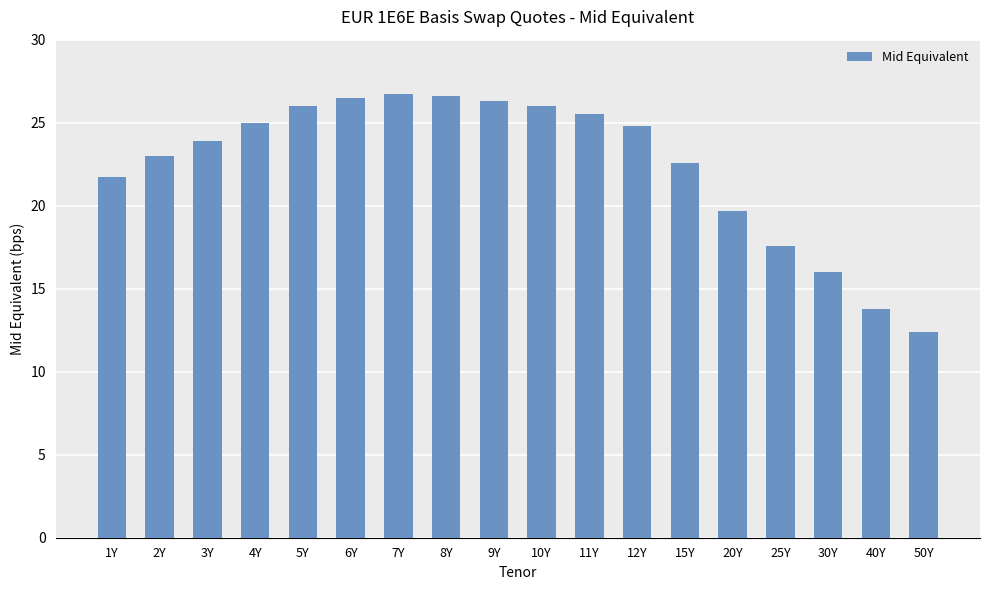

Are the bars horizontal?

No